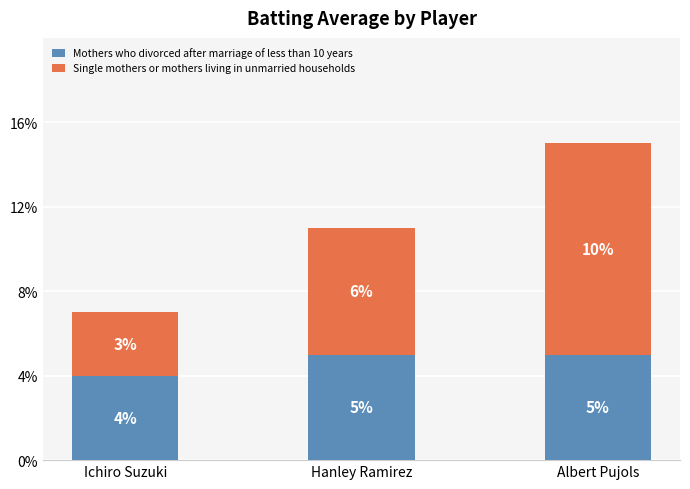

At which category is the sum across all series the highest?

Albert Pujols